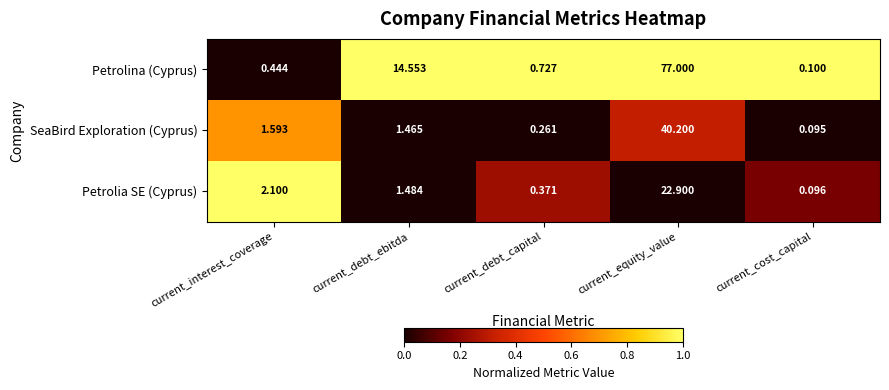

Rank the series at current_equity_value from lowest to highest value.

Petrolia SE (Cyprus), SeaBird Exploration (Cyprus), Petrolina (Cyprus)